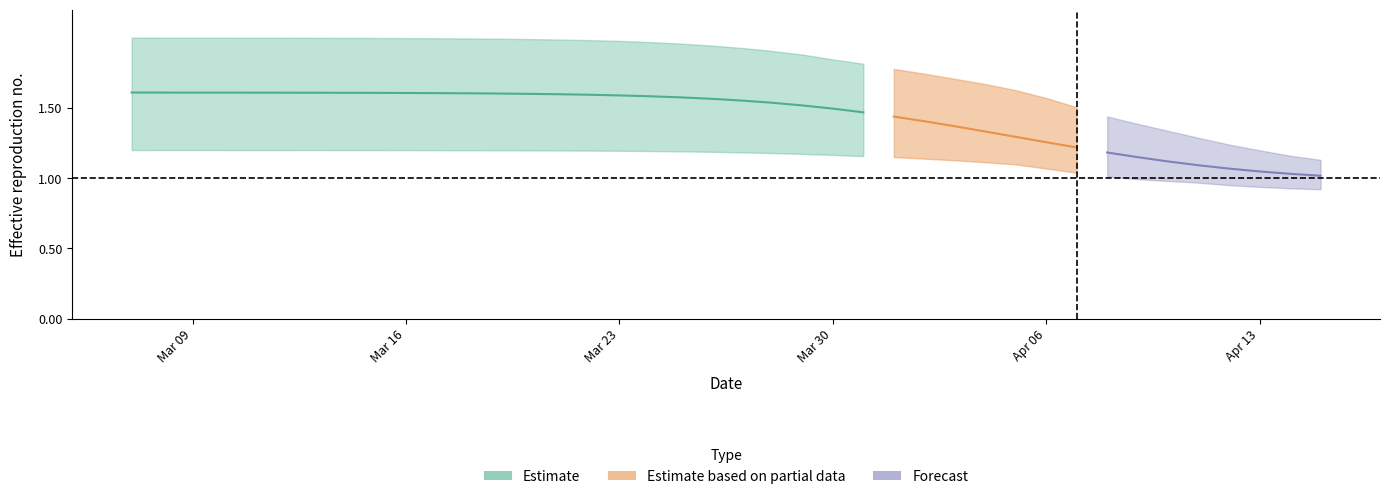

What is the total value across all series at 4?

4.8